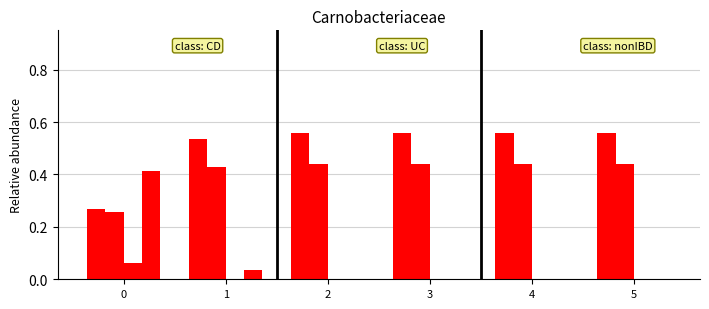

Count the number of categories in the chart.

6